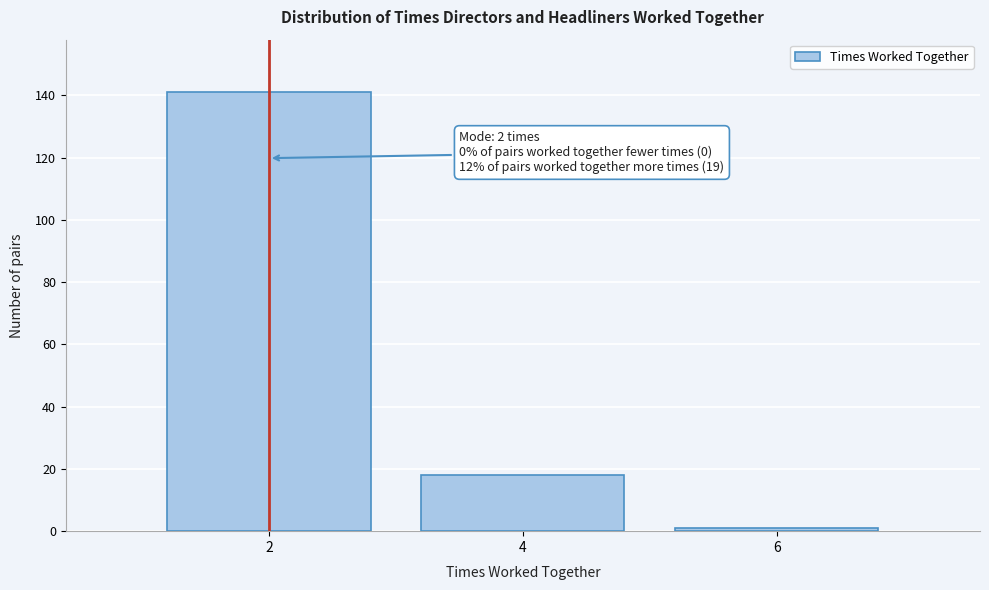

Reading left to right, extract all data points from this chart.

2=141	4=18	6=1